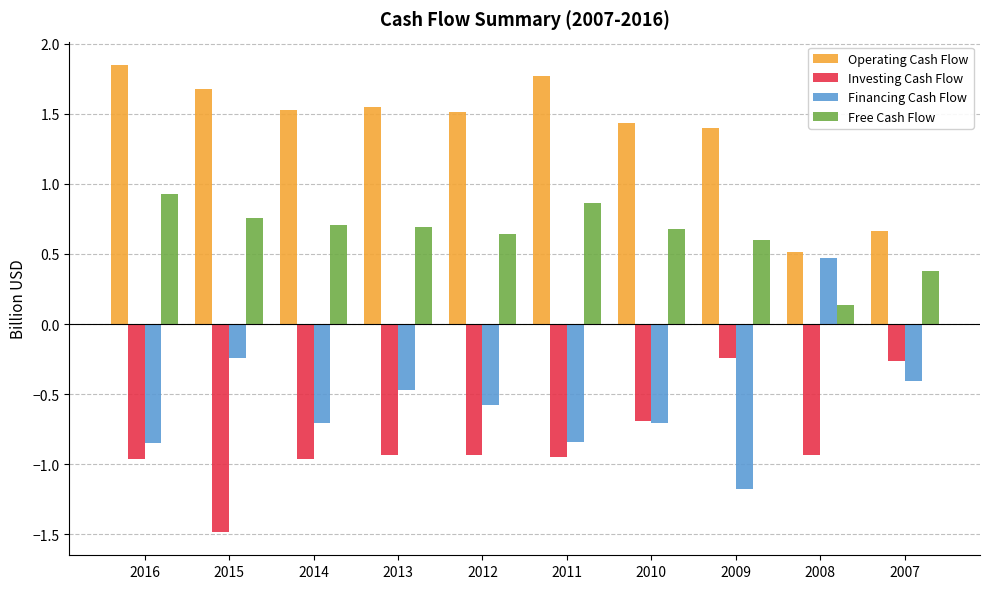

What is the sum of all Investing Cash Flow values?

-8.4